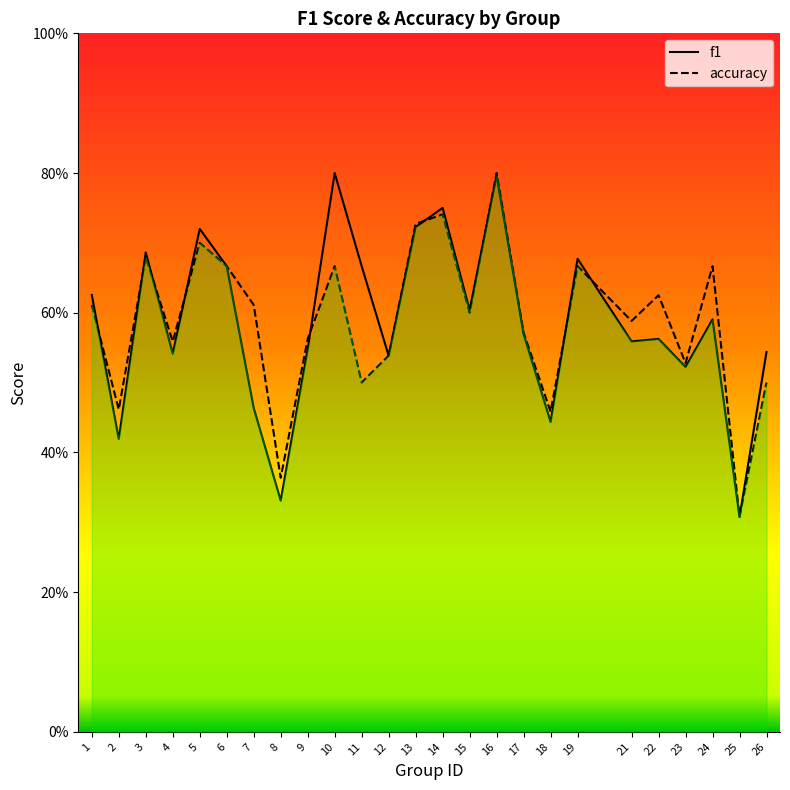

Is the value of f1 at 3 greater than the value of accuracy at 24?

Yes